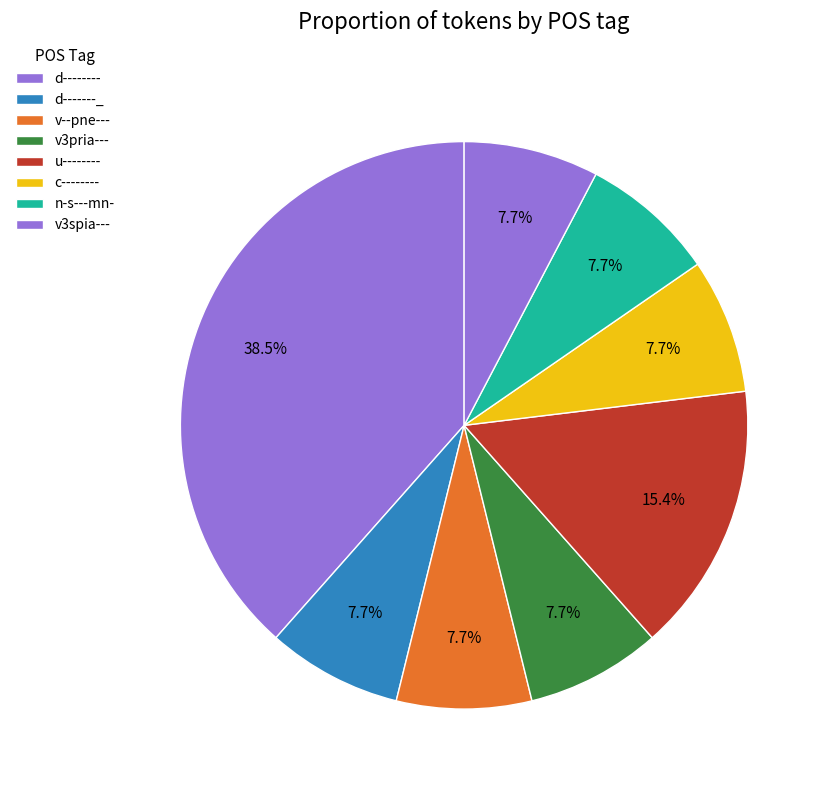

The v3spia--- slice represents 8% of the pie. True or false?

True